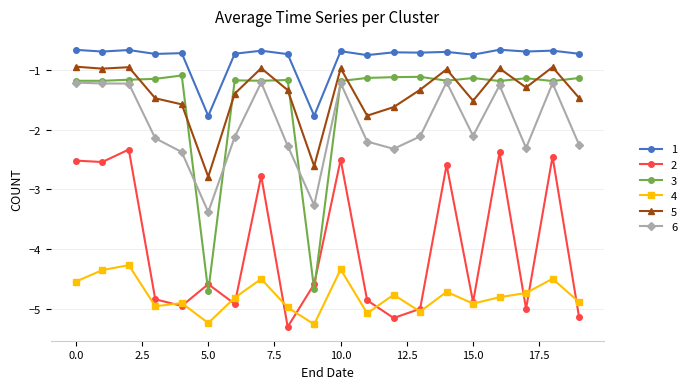

True or false: 5 and 2 cross at least once.

False